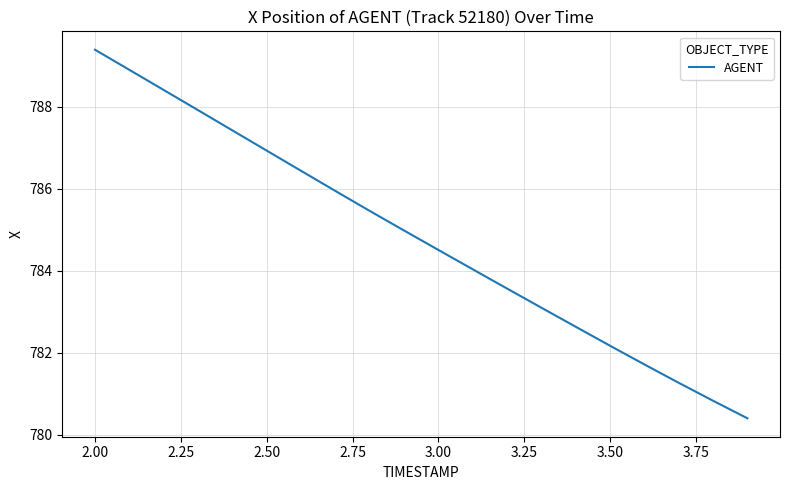

What is the smallest value displayed?

780.4